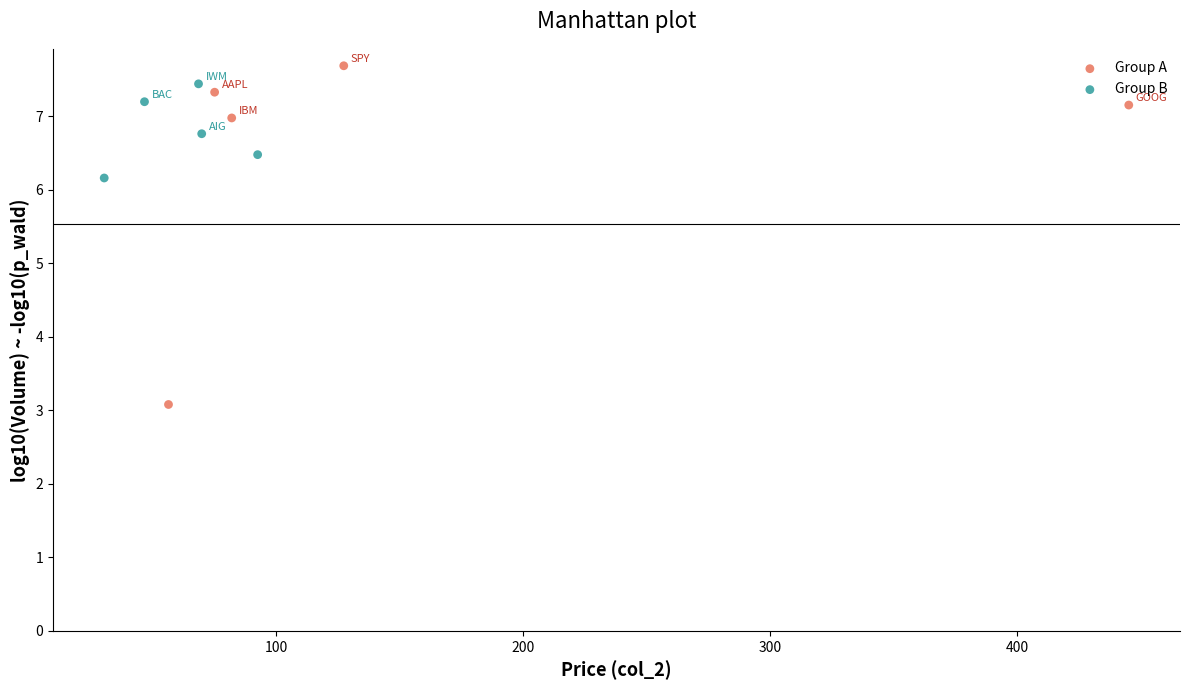

Which series has the widest spread of Y values?

Group A